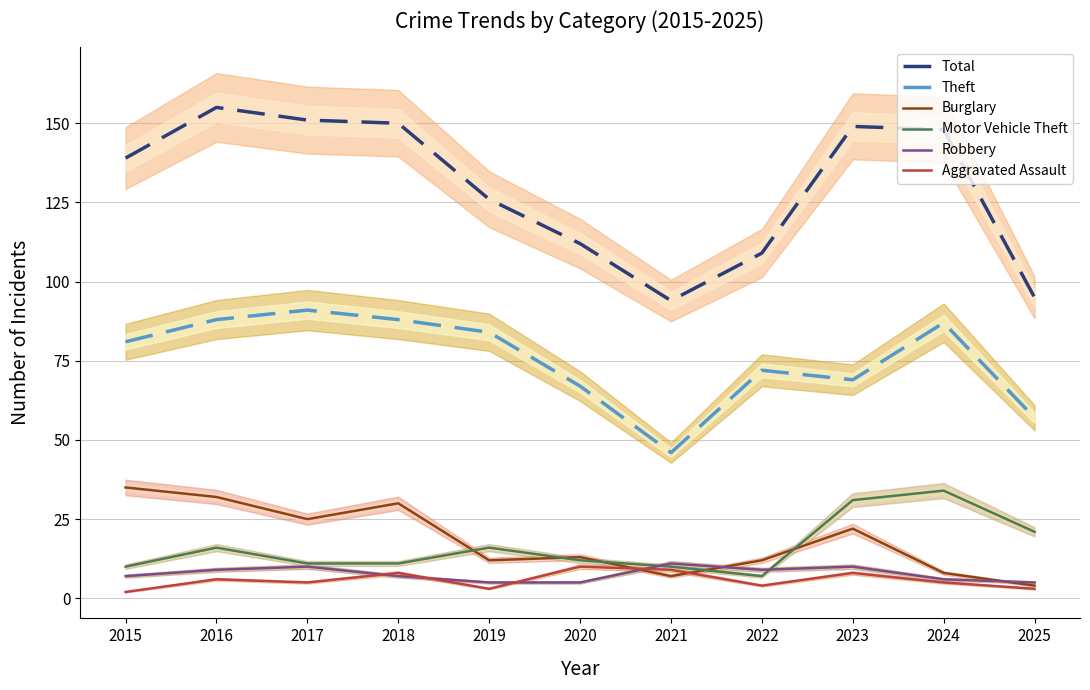

Rank the categories by Robbery value from highest to lowest.

2021, 2017, 2023, 2016, 2022, 2015, 2018, 2024, 2019, 2020, 2025